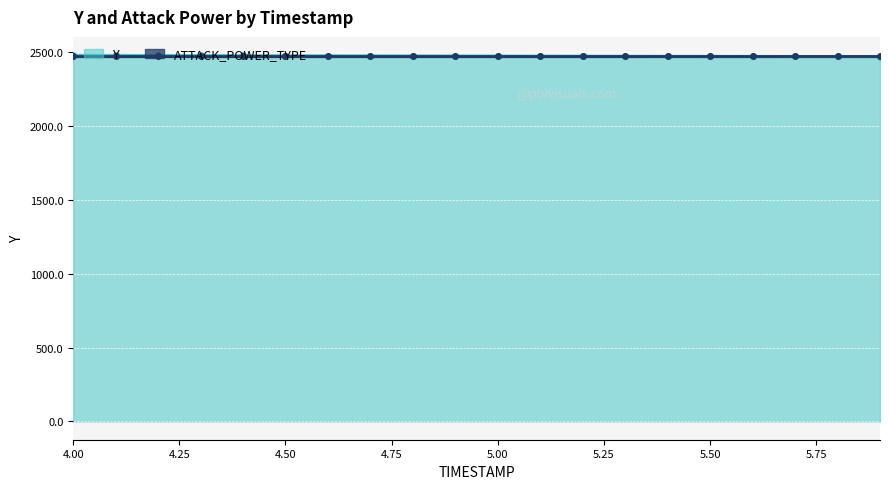

The value at 5.5 is 1554.2. True or false?

False